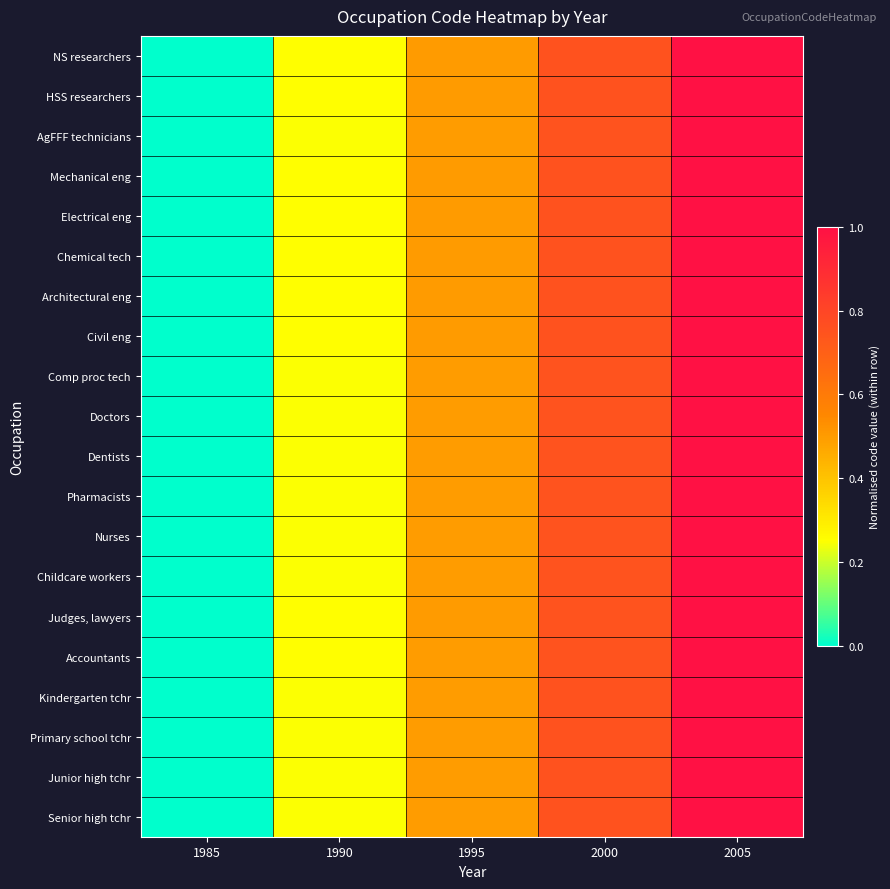

Count the number of data series in this chart.

20